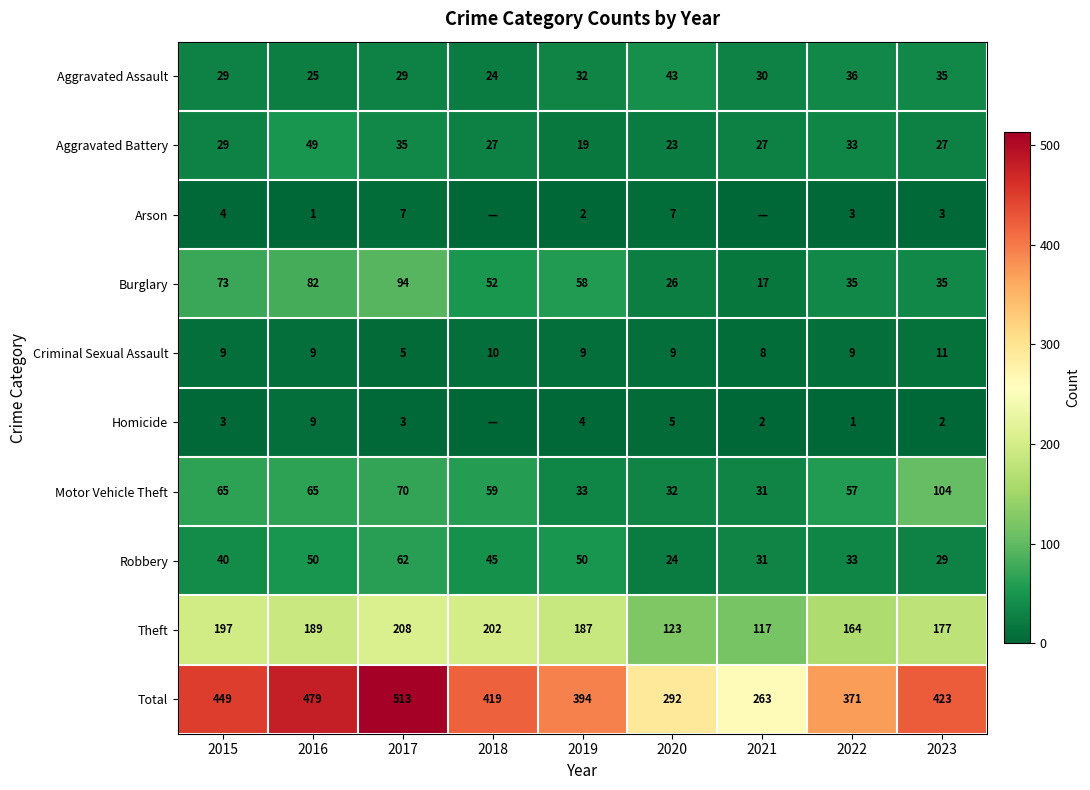

What is the difference between the Robbery values at 2022 and 2015?

7